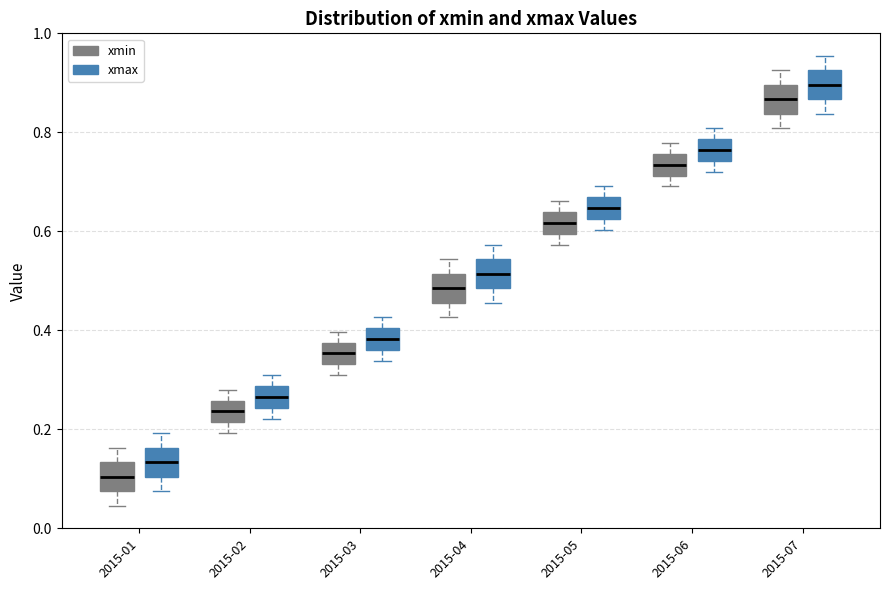

Reading left to right, read every box against the y-axis: the position of its median line, the range the box covers, and the ends of its whiskers. The values are not printed on the chart, so give them approximately, as read against the axis.

2015-01 (xmin): median 0.10, box 0.08 to 0.14, whiskers 0.04 to 0.16
2015-01 (xmax): median 0.14, box 0.10 to 0.16, whiskers 0.08 to 0.20
2015-02 (xmin): median 0.24, box 0.22 to 0.26, whiskers 0.20 to 0.28
2015-02 (xmax): median 0.26, box 0.24 to 0.28, whiskers 0.22 to 0.30
2015-03 (xmin): median 0.36, box 0.34 to 0.38, whiskers 0.30 to 0.40
2015-03 (xmax): median 0.38, box 0.36 to 0.40, whiskers 0.34 to 0.42
2015-04 (xmin): median 0.48, box 0.46 to 0.52, whiskers 0.42 to 0.54
2015-04 (xmax): median 0.52, box 0.48 to 0.54, whiskers 0.46 to 0.58
2015-05 (xmin): median 0.62, box 0.60 to 0.64, whiskers 0.58 to 0.66
2015-05 (xmax): median 0.64, box 0.62 to 0.66, whiskers 0.60 to 0.70
2015-06 (xmin): median 0.74, box 0.72 to 0.76, whiskers 0.70 to 0.78
2015-06 (xmax): median 0.76, box 0.74 to 0.78, whiskers 0.72 to 0.80
2015-07 (xmin): median 0.86, box 0.84 to 0.90, whiskers 0.80 to 0.92
2015-07 (xmax): median 0.90, box 0.86 to 0.92, whiskers 0.84 to 0.96